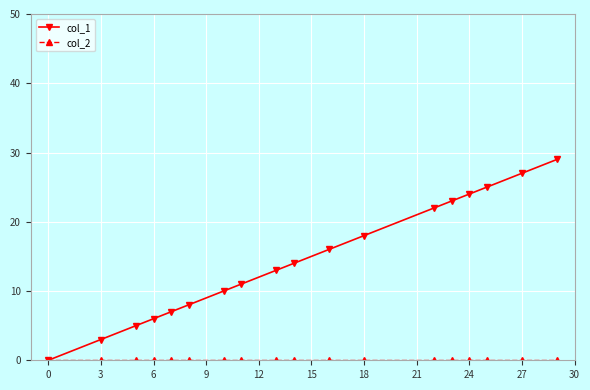

At how many categories does at least one series exceed 4?

16